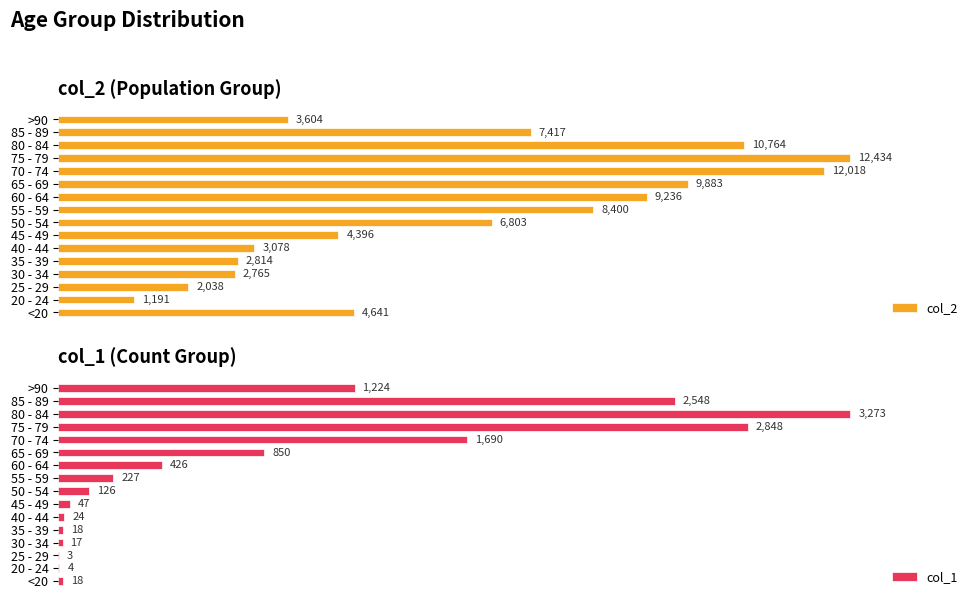

List the labels in order of col_2 value, largest first.

75 - 79, 70 - 74, 80 - 84, 65 - 69, 60 - 64, 55 - 59, 85 - 89, 50 - 54, <20, 45 - 49, >90, 40 - 44, 35 - 39, 30 - 34, 25 - 29, 20 - 24